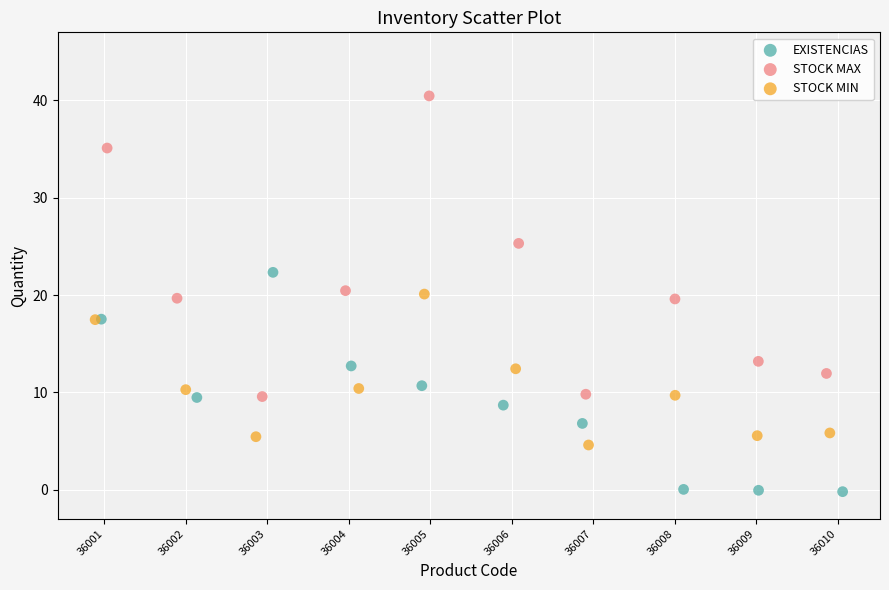

What are all the series names shown in the legend?

EXISTENCIAS, STOCK MAX, STOCK MIN